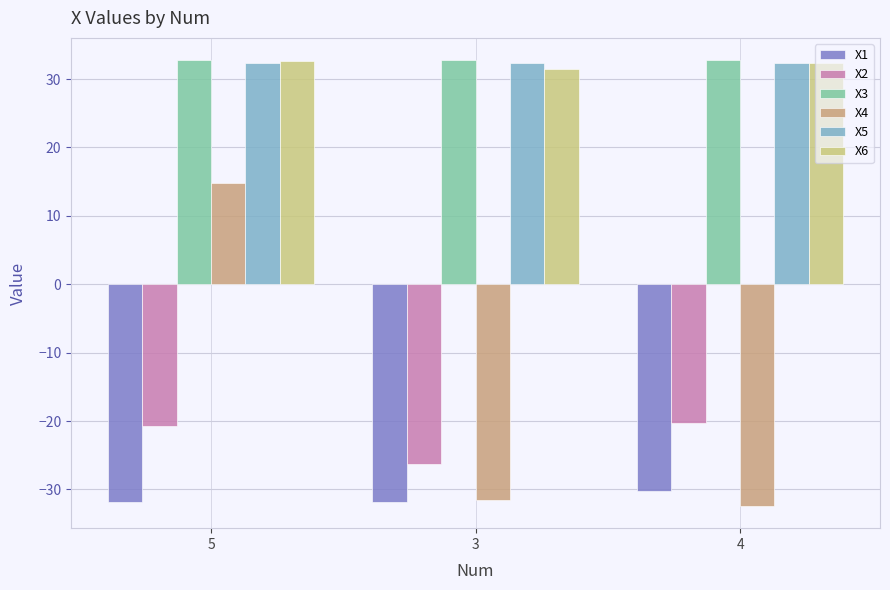

What is the sum of all X5 values?

97.0